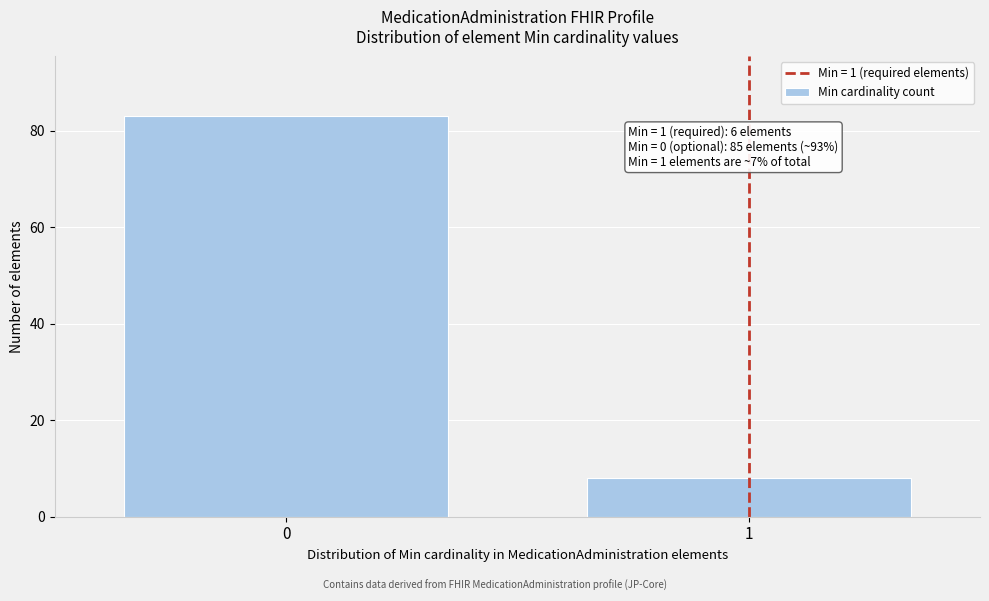

Reading left to right, list all the values displayed in this chart.

0=83	1=8